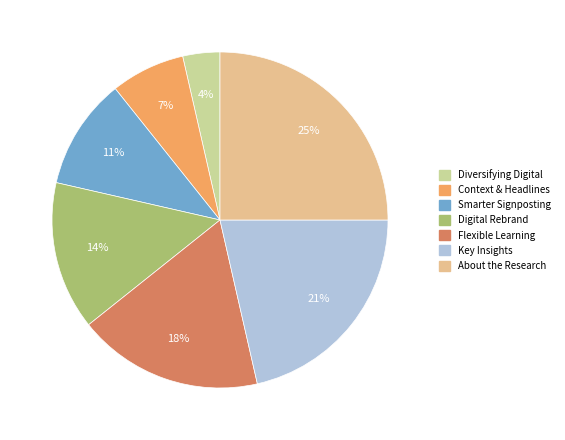

To the nearest percent, what is the difference between the largest and smallest slice percentages?

21%